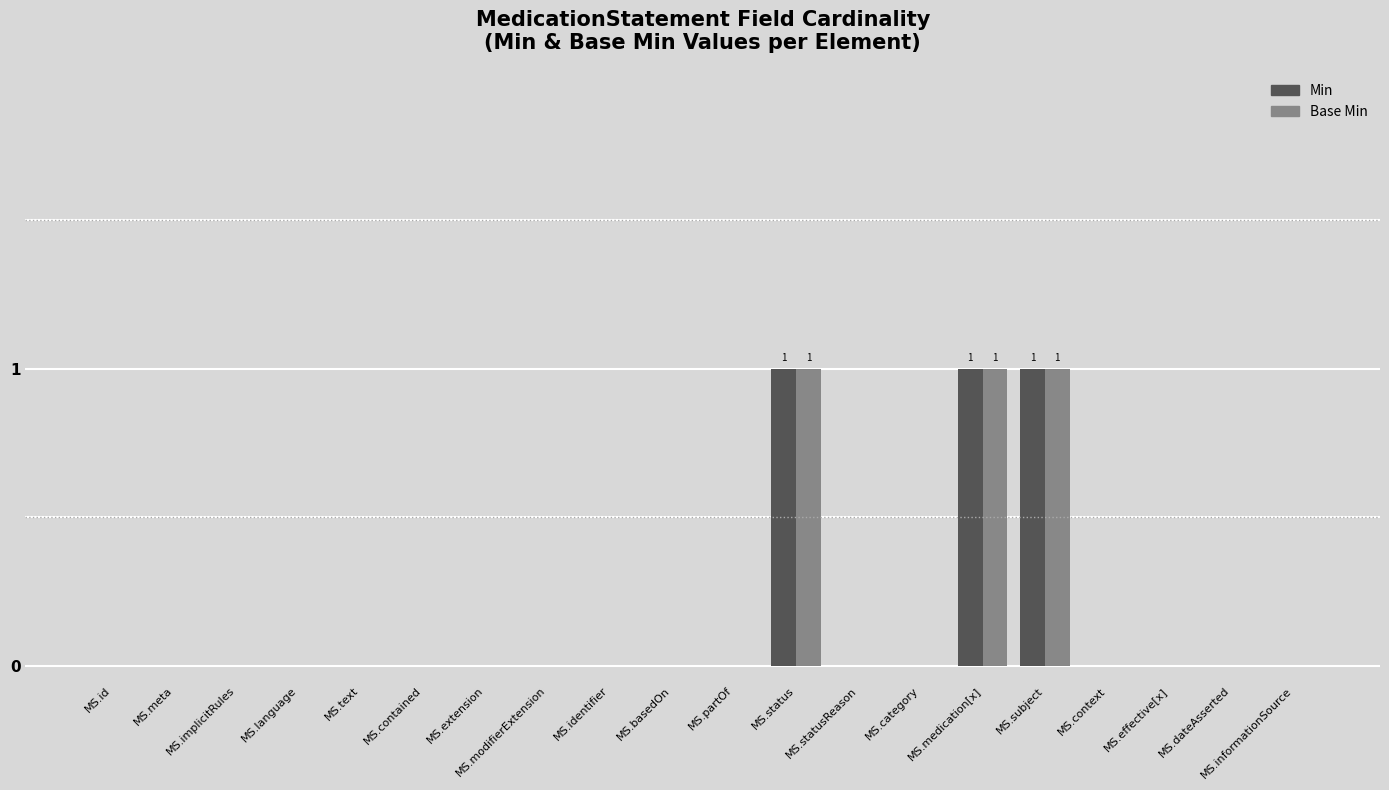

Is the value of Base Min at MS.medication[x] greater than the value of Min at MS.informationSource?

Yes